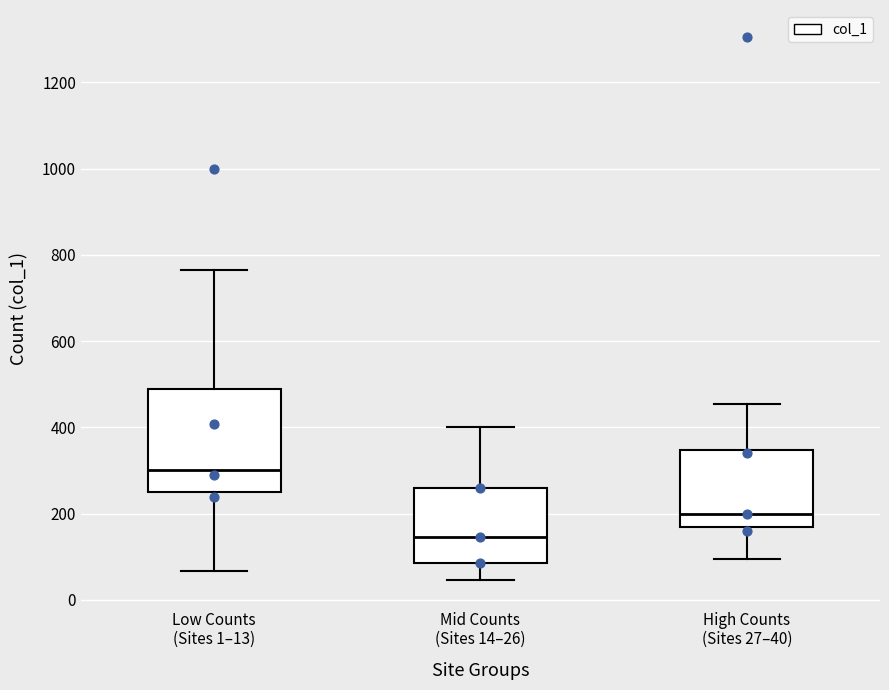

Reading left to right, transcribe this box plot: for each box, give where its median line is, the range the box spans, and where its two whiskers end, as read against the y-axis. The values are not printed on the chart, so give them approximately, as read against the axis.

Low Counts (Sites 1–13): median 300, box 260 to 480, whiskers 60 to 760
Mid Counts (Sites 14–26): median 140, box 80 to 260, whiskers 40 to 400
High Counts (Sites 27–40): median 200, box 160 to 340, whiskers 100 to 460